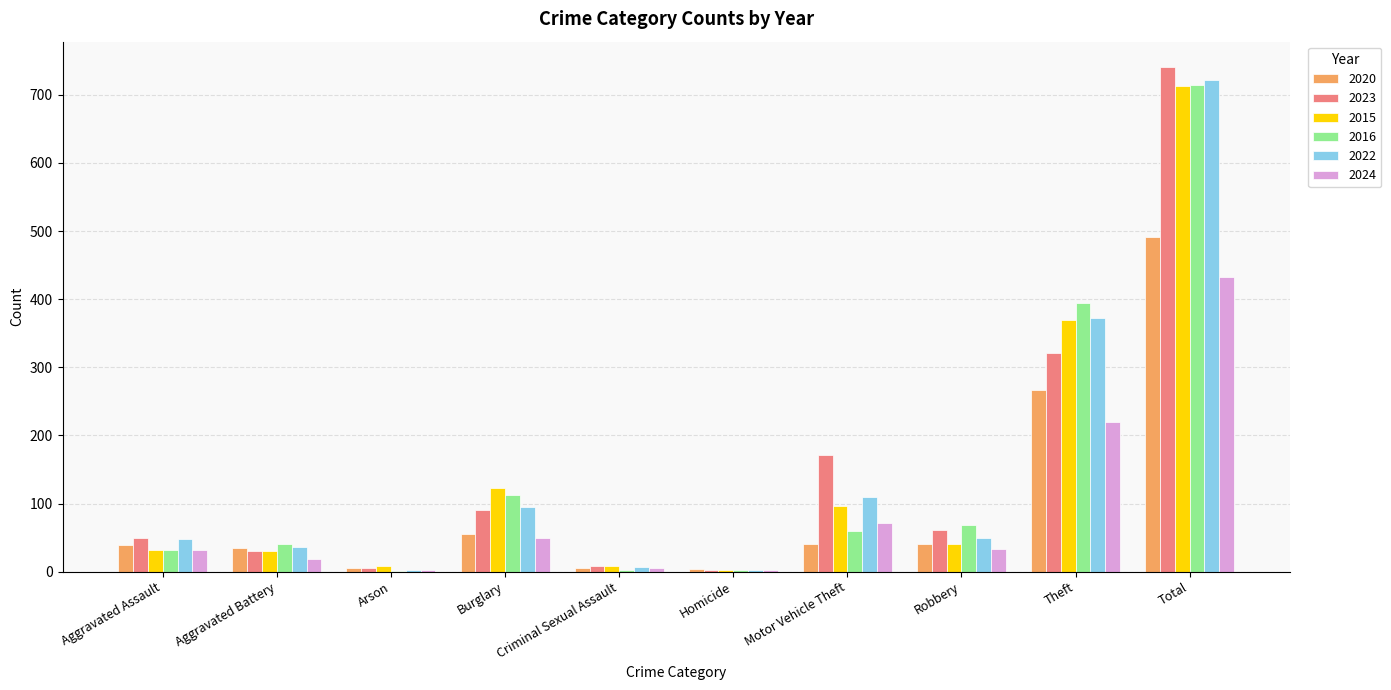

What is the total value across all series at Robbery?

294